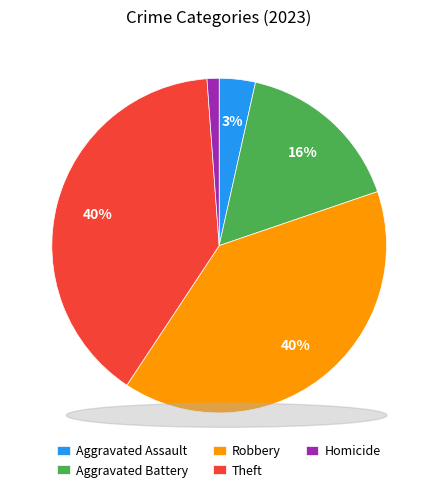

How many segments does this pie chart have?

5